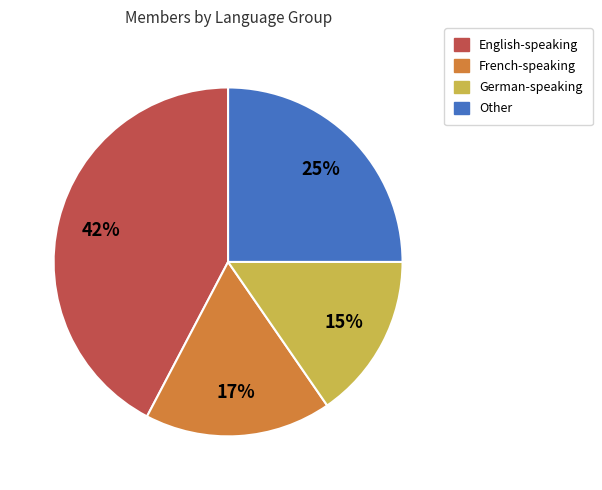

Is the sum of Other and German-speaking greater than half?

No